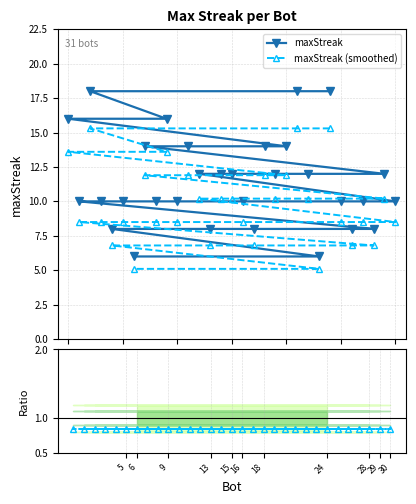

What is the minimum value for maxStreak (smoothed)?

5.1